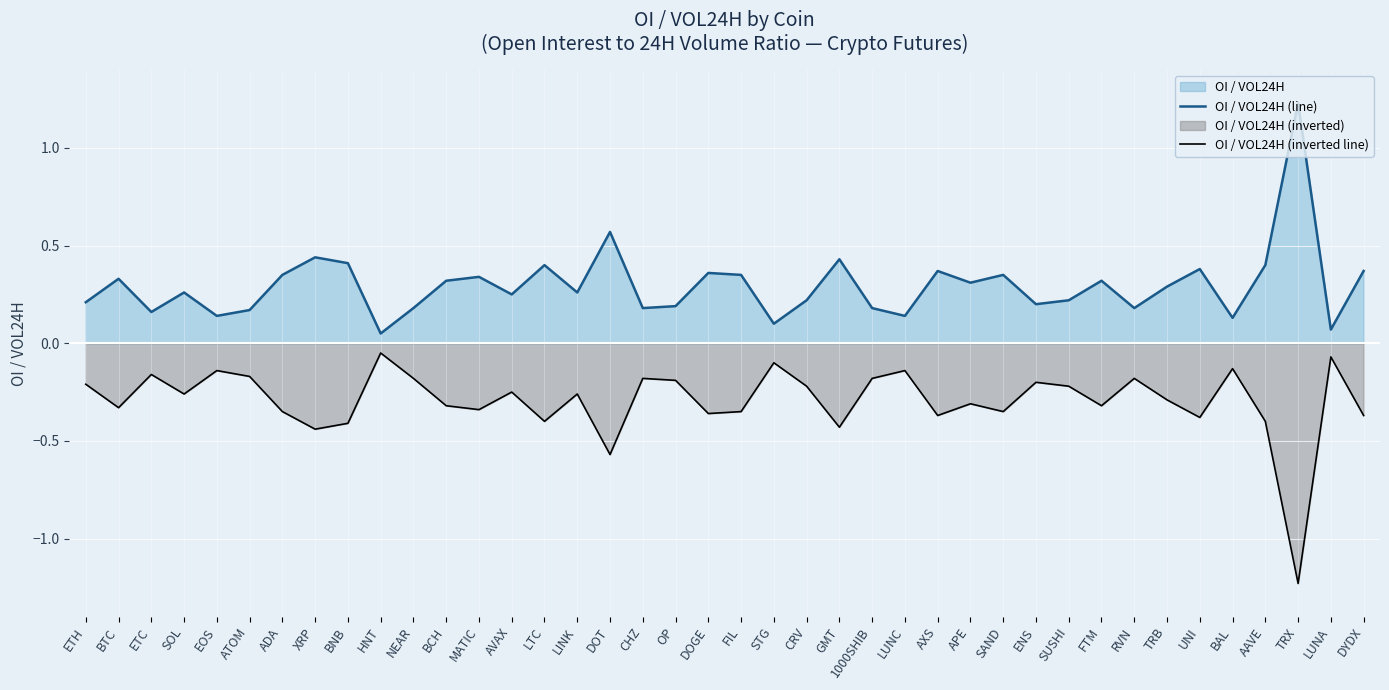

The OI / VOL24H (line) series shows 0.0 at STG. True or false?

False